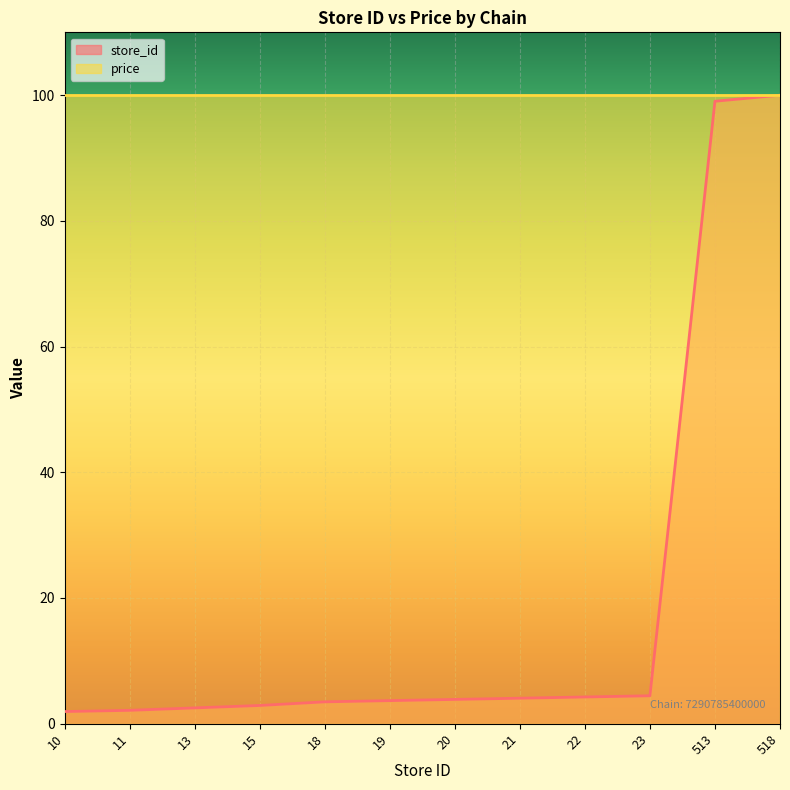

Reading left to right, extract all data points from this chart.

1.9	2.1	2.5	2.9	3.5	3.7	3.9	4.1	4.2	4.4	99.0	100.0